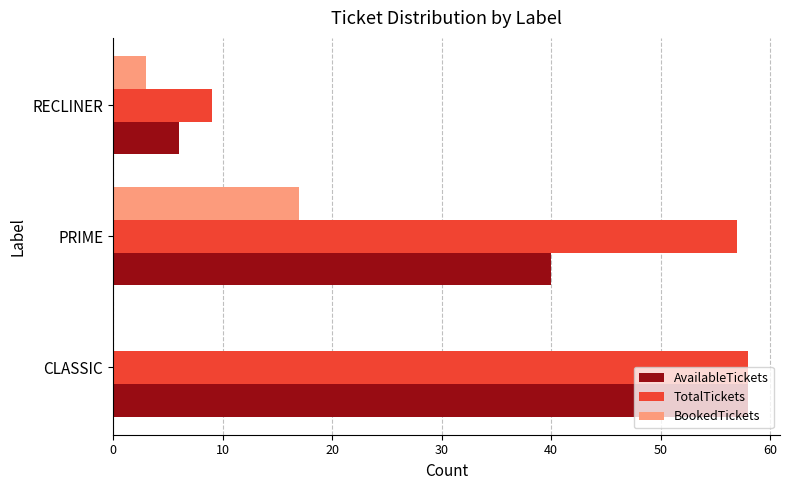

Count the number of data series in this chart.

3